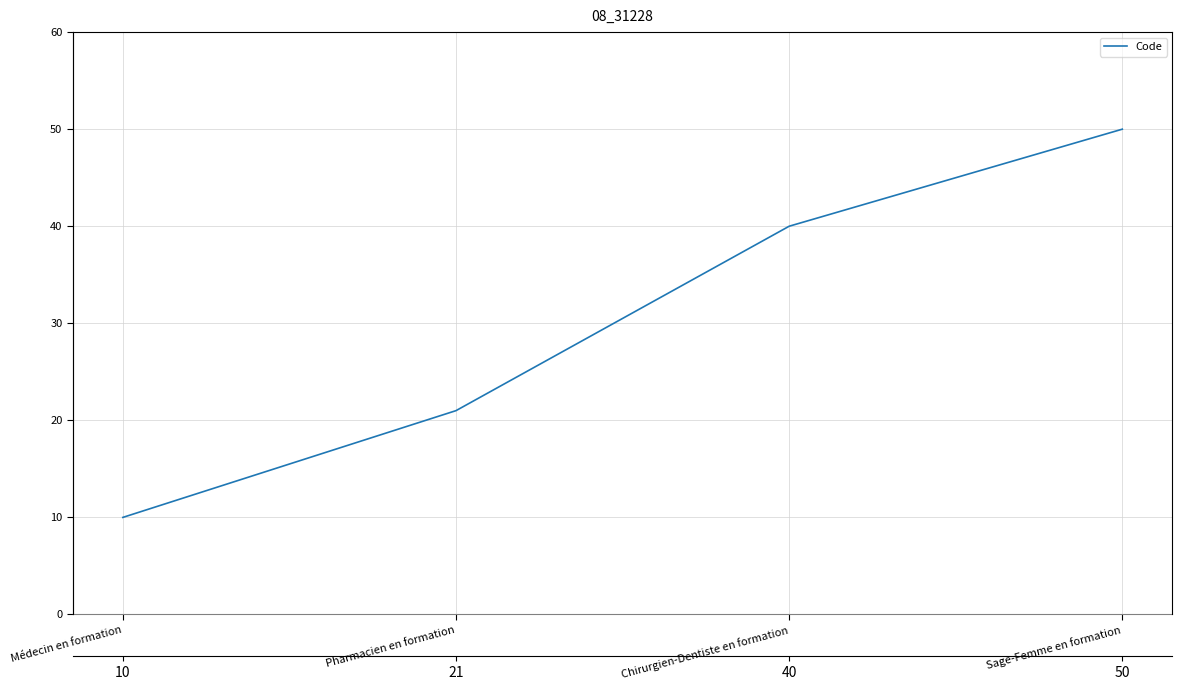

List the labels in order of value, smallest first.

Médecin en formation, Pharmacien en formation, Chirurgien-Dentiste en formation, Sage-Femme en formation